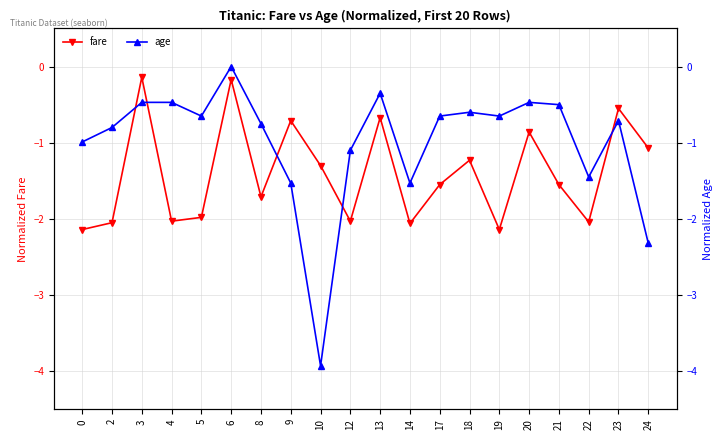

How many distinct data groups are displayed?

2